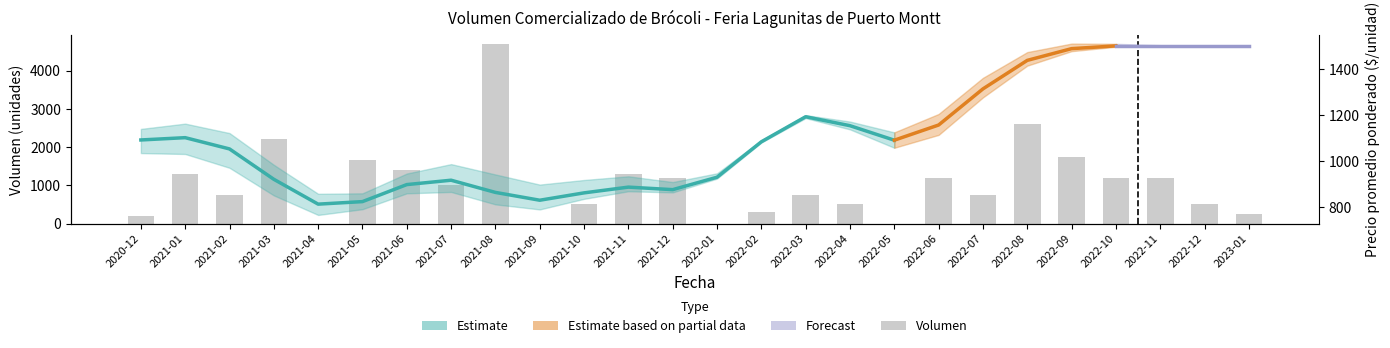

At which category does the chart reach its minimum across all series?

2021-04